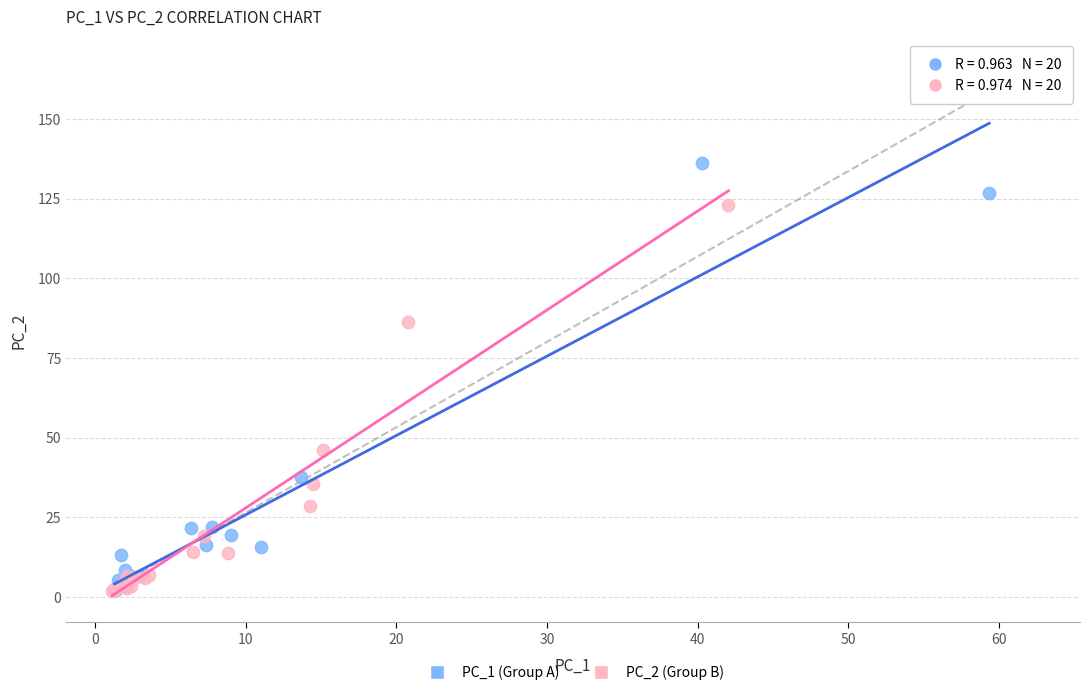

Which series reaches the maximum Y coordinate?

PC_1 (Group A)